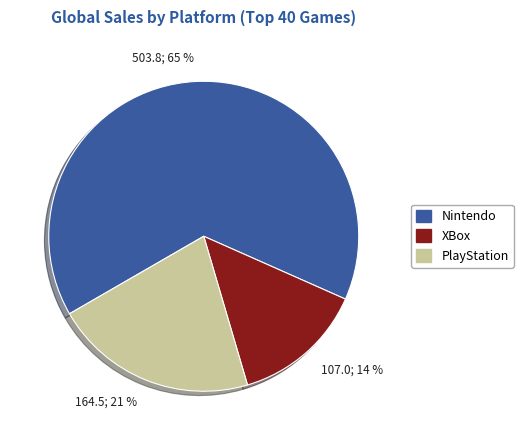

Is there a majority slice in this chart?

Yes